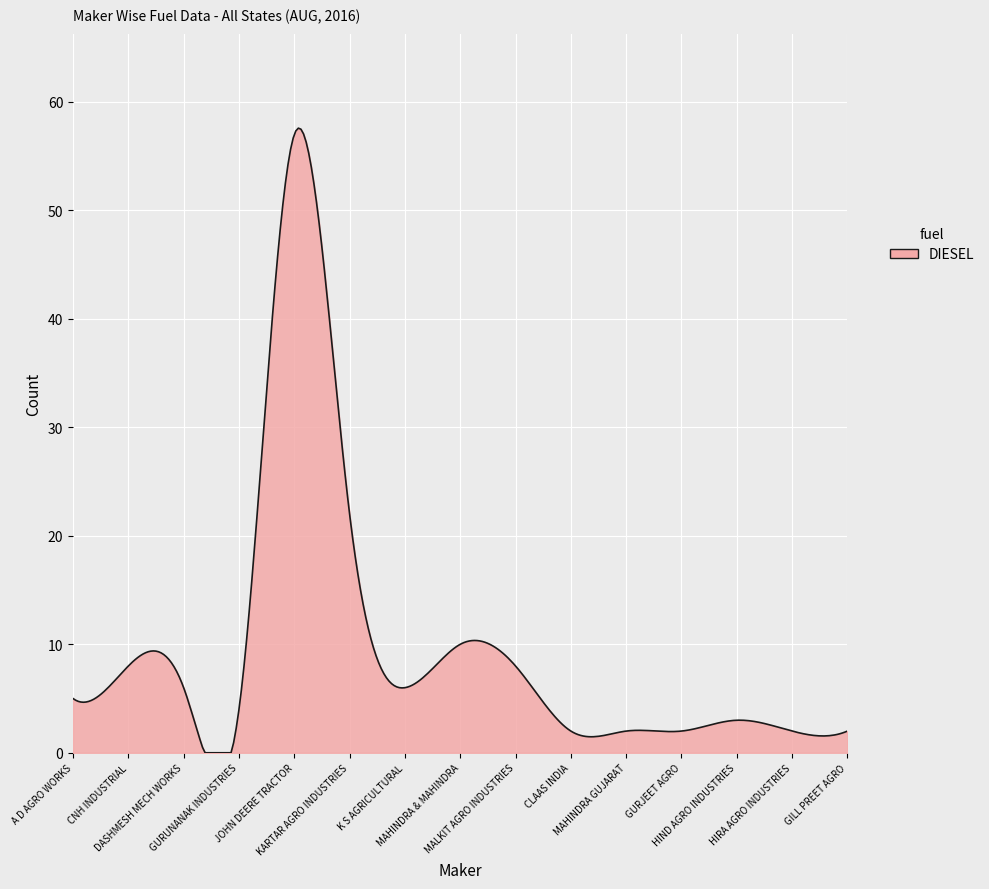

What is the maximum value shown in the chart?

57.6